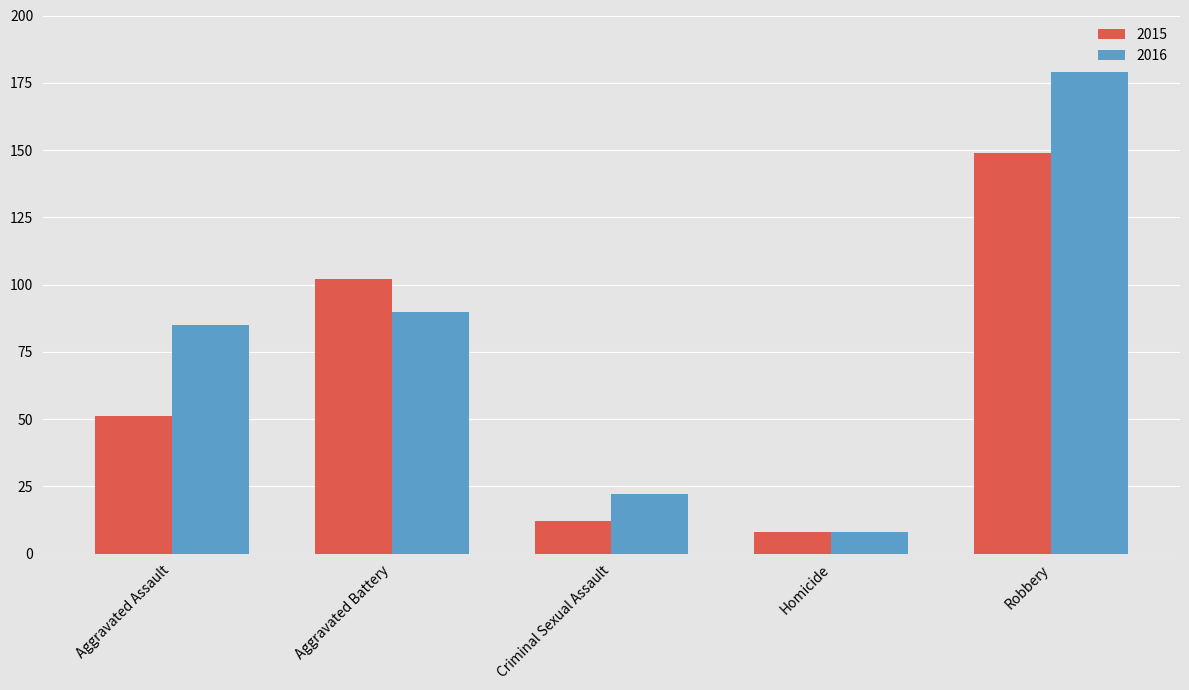

Reading left to right, list all the values displayed in this chart.

2015: Aggravated Assault=51	Aggravated Battery=102	Criminal Sexual Assault=12	Homicide=8	Robbery=149
2016: Aggravated Assault=85	Aggravated Battery=90	Criminal Sexual Assault=22	Homicide=8	Robbery=179